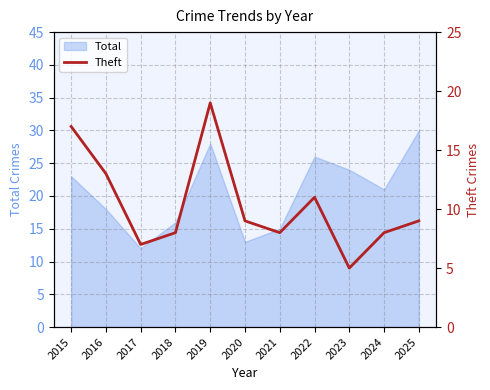

The value at 2023 is 5. True or false?

True